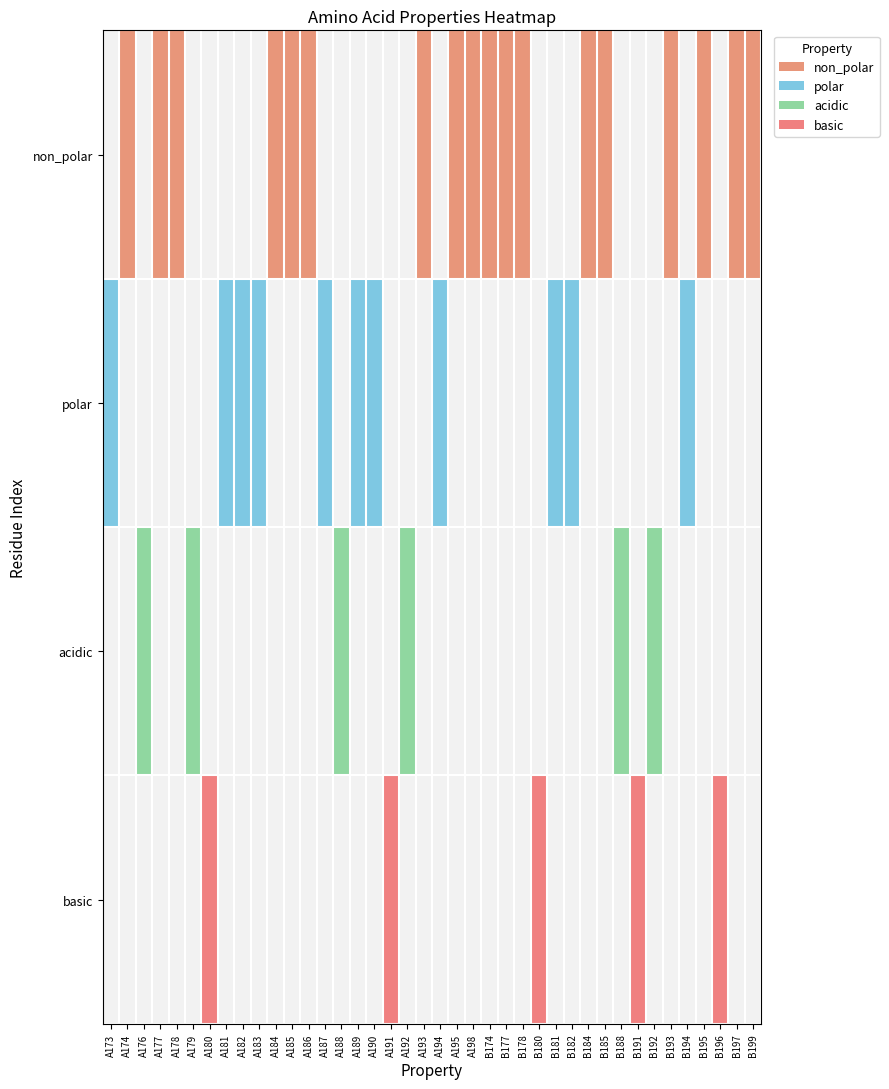

List the series in order of their peak value, lowest first.

non_polar, polar, acidic, basic